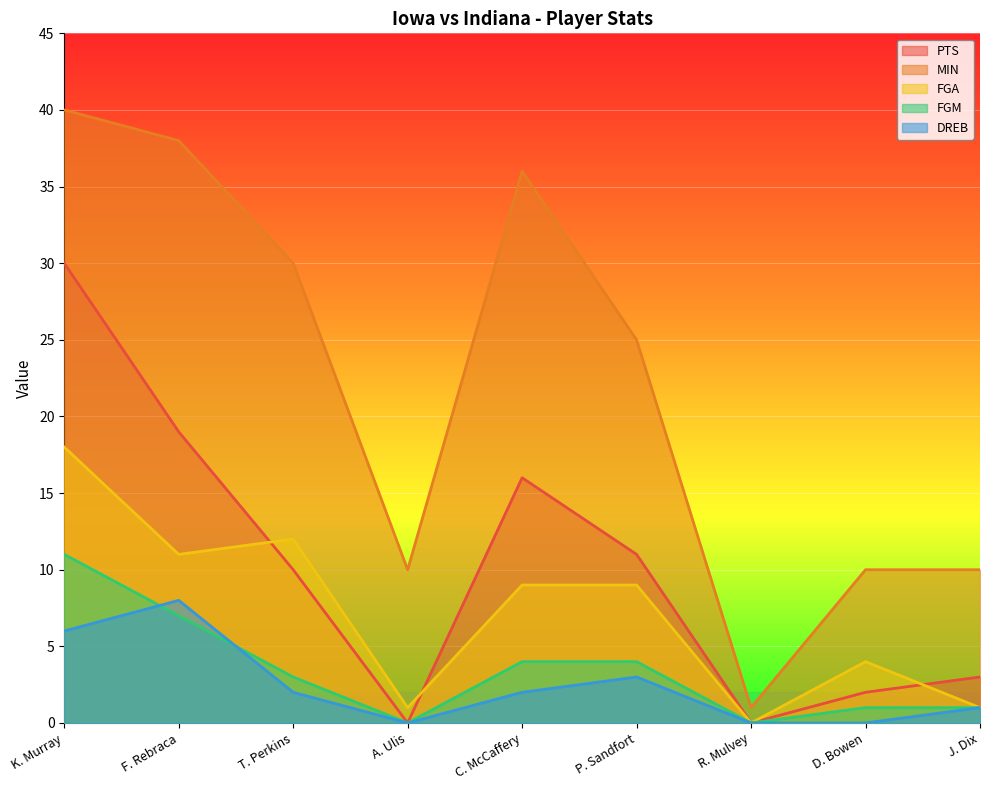

What is the label of the 6th point from the right?

A. Ulis